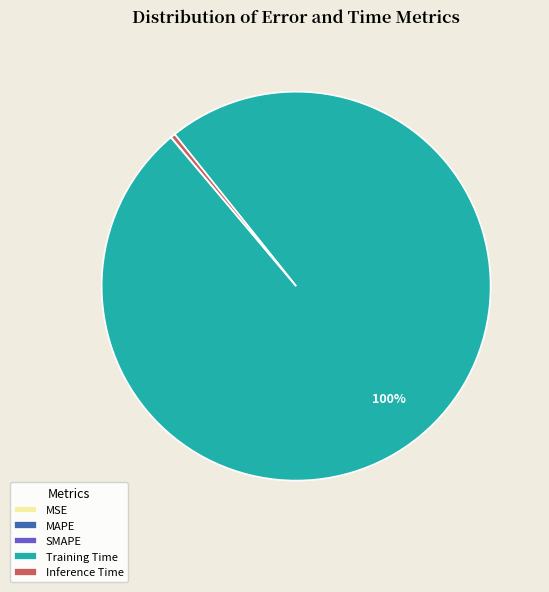

Is the sum of Inference Time and Training Time greater than half?

Yes